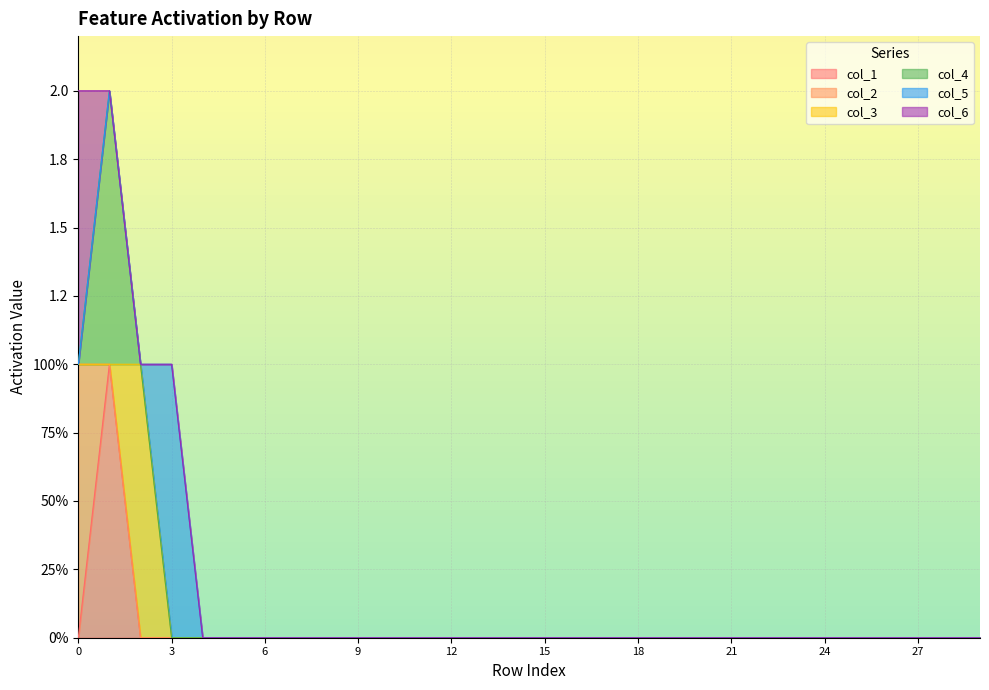

Which has a higher value, 28 or 14?

28